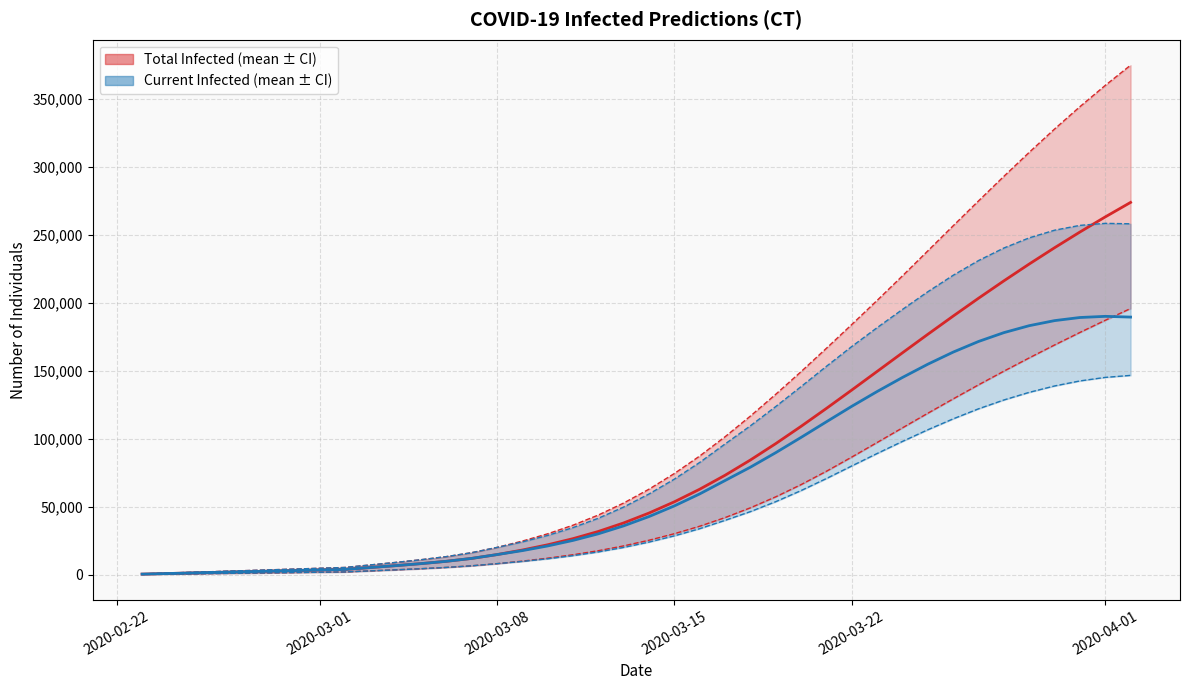

At which category does the chart reach its minimum across all series?

2020-02-22